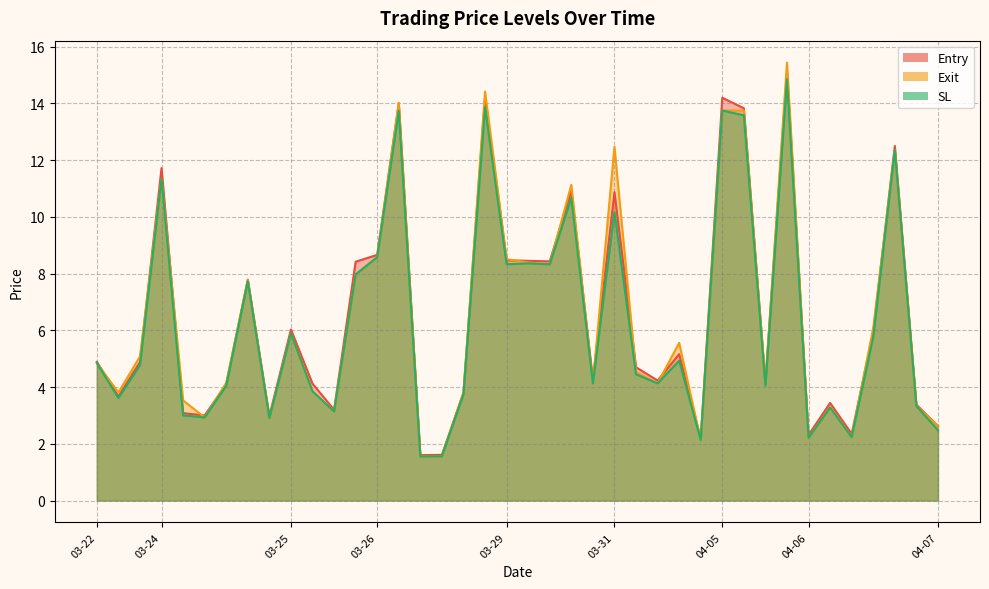

Which series has the largest total across all categories?

Exit